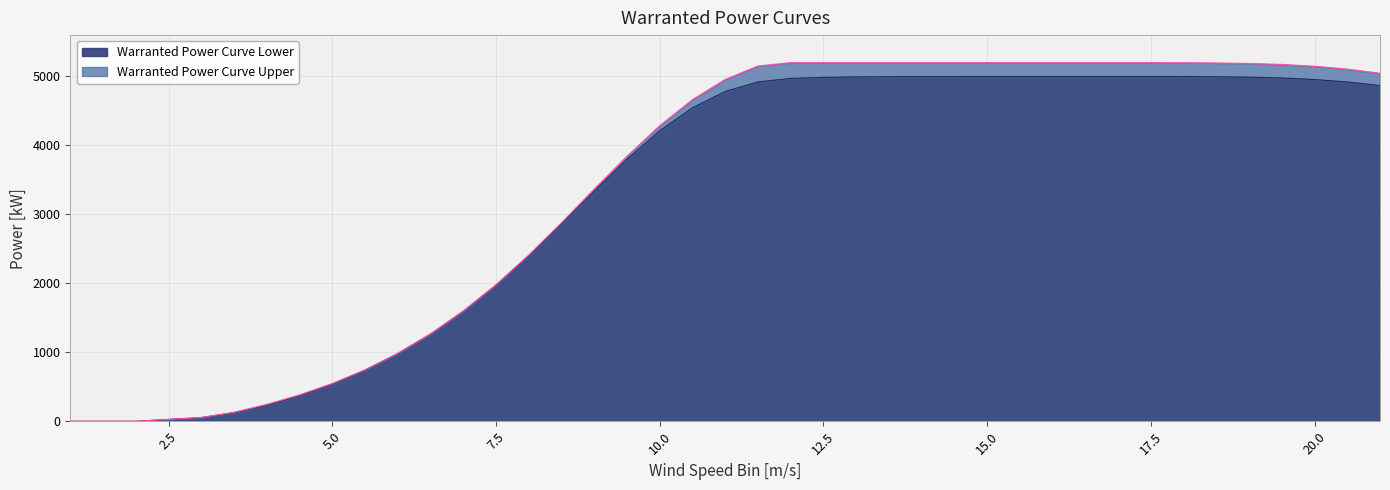

At which label is Warranted Power Curve Upper closest to 2600?

8